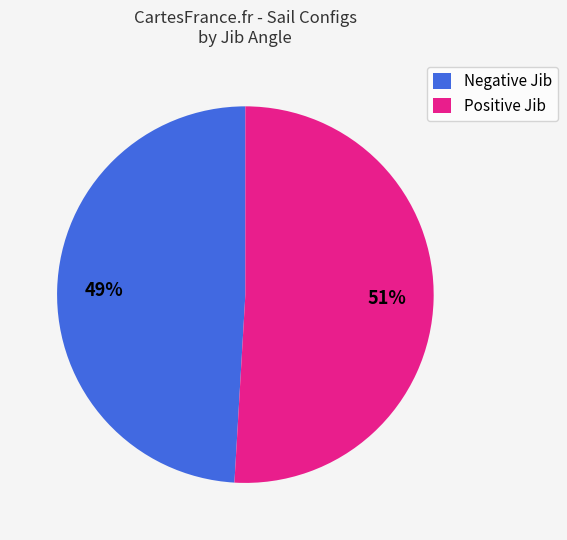

True or false: Positive Jib accounts for 51% of the total.

True